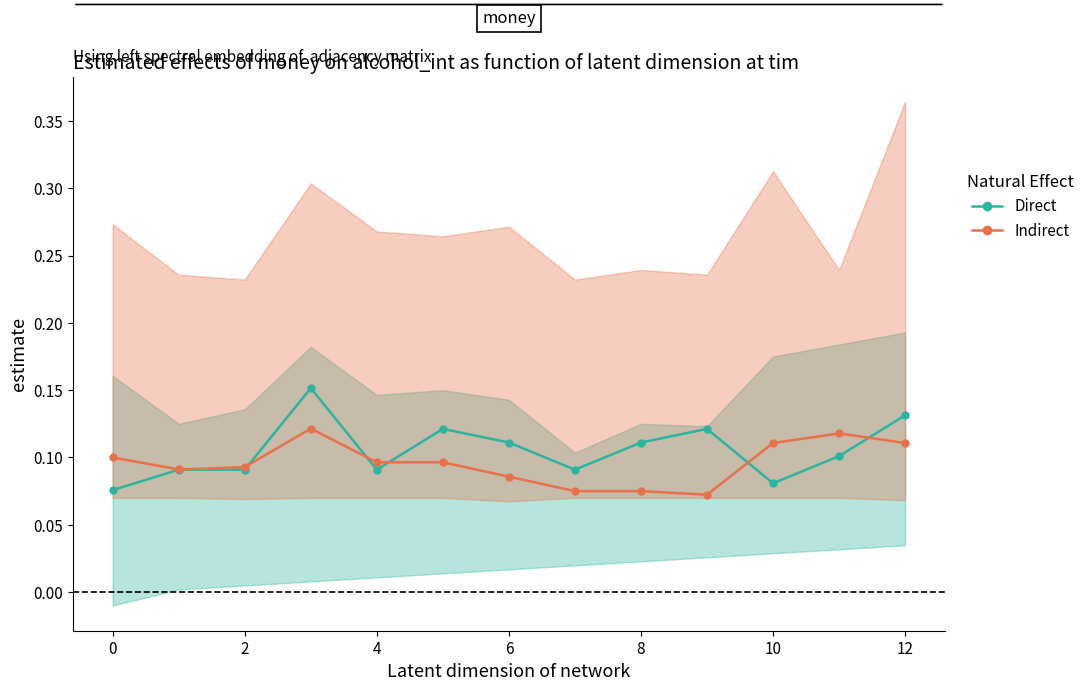

Count the number of data series in this chart.

2